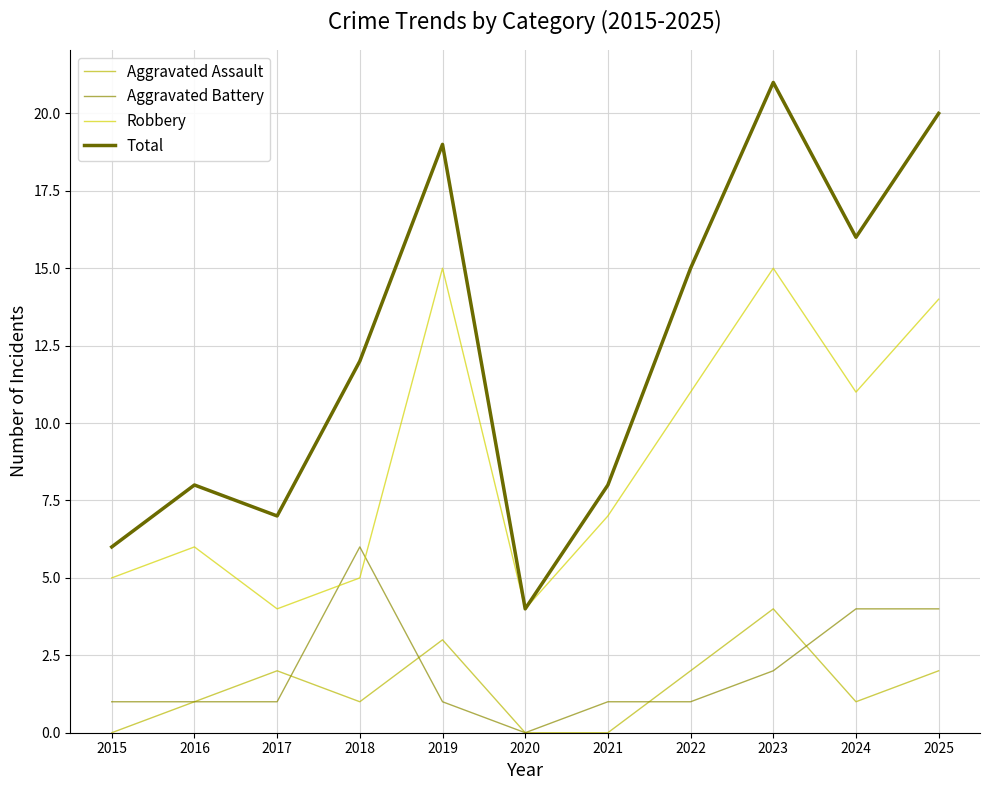

What is the total value across all series at 2017?

14